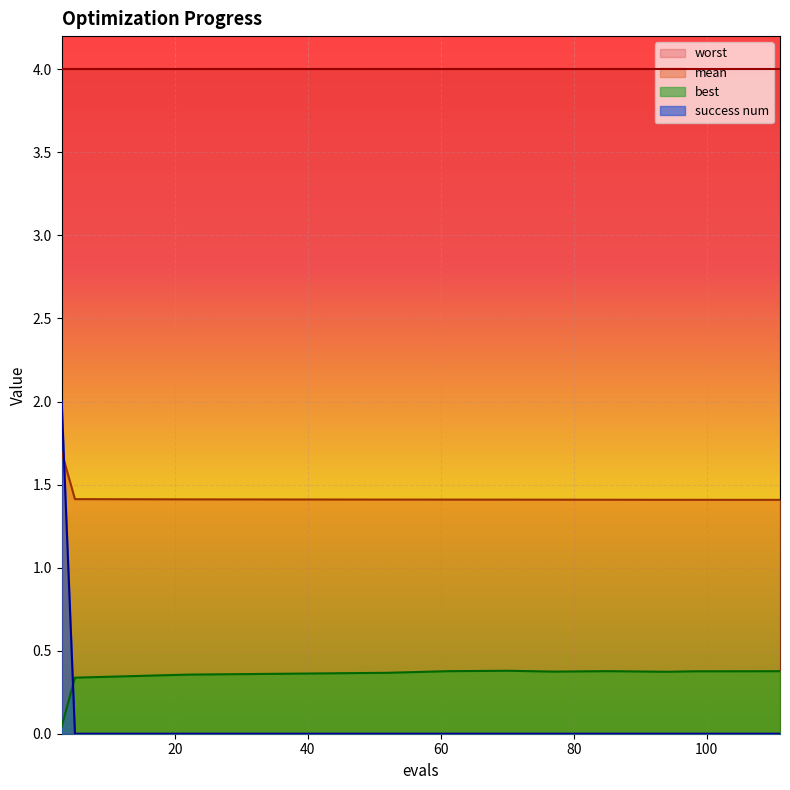

At which label is mean closest to 1?

111